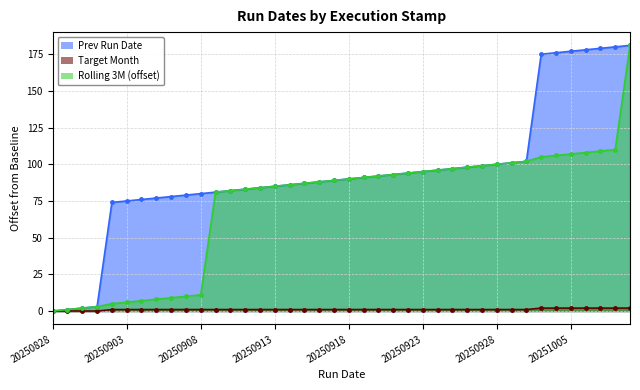

Which has a higher value, 20250916 or 20250914?

20250916